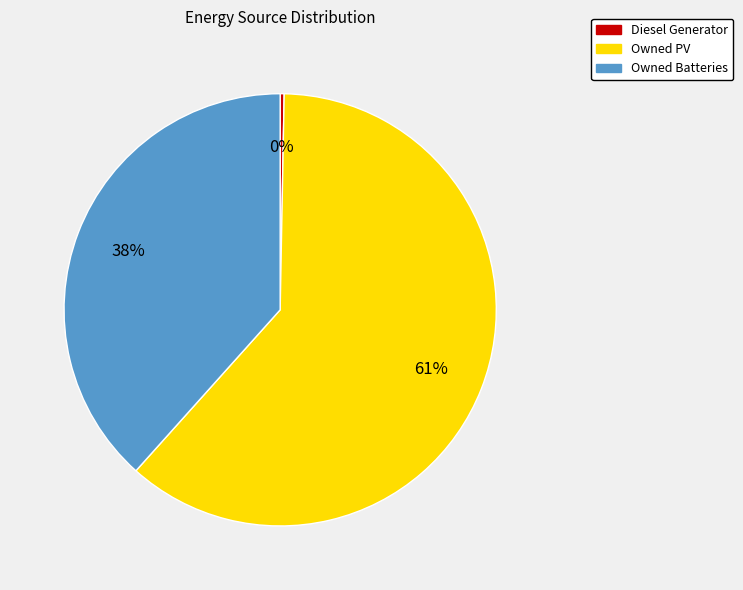

Rank the categories by value from highest to lowest.

Owned PV, Owned Batteries, Diesel Generator